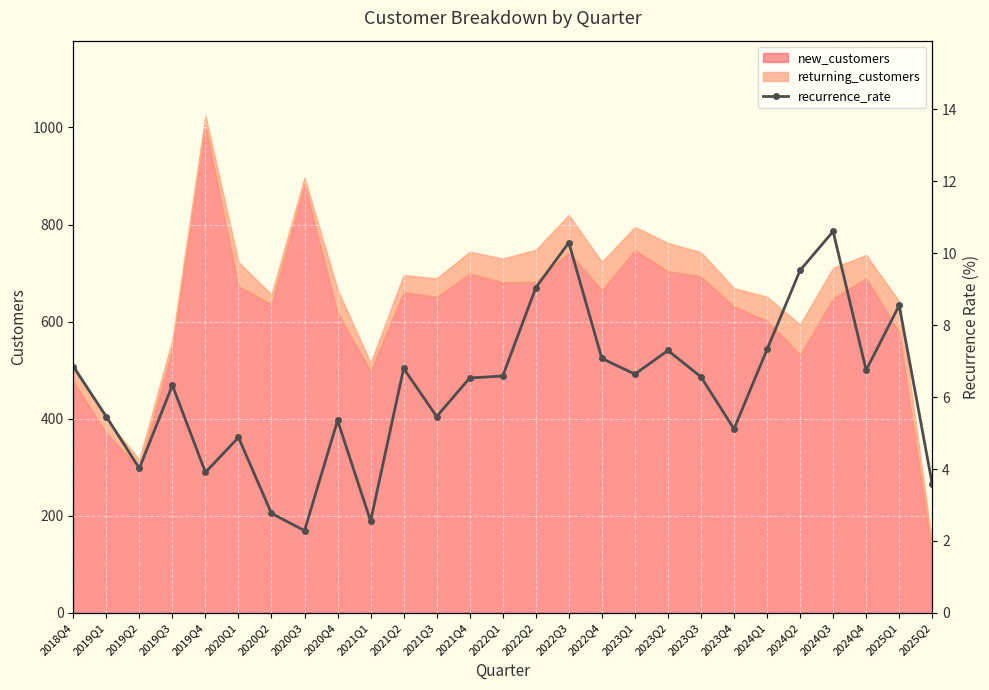

Reading left to right, list all the values displayed in this chart.

2018Q4=6.8	2019Q1=5.5	2019Q2=4.0	2019Q3=6.3	2019Q4=3.9	2020Q1=4.9	2020Q2=2.8	2020Q3=2.3	2020Q4=5.4	2021Q1=2.6	2021Q2=6.8	2021Q3=5.5	2021Q4=6.5	2022Q1=6.6	2022Q2=9.0	2022Q3=10.3	2022Q4=7.1	2023Q1=6.6	2023Q2=7.3	2023Q3=6.6	2023Q4=5.1	2024Q1=7.3	2024Q2=9.5	2024Q3=10.6	2024Q4=6.8	2025Q1=8.5	2025Q2=3.6